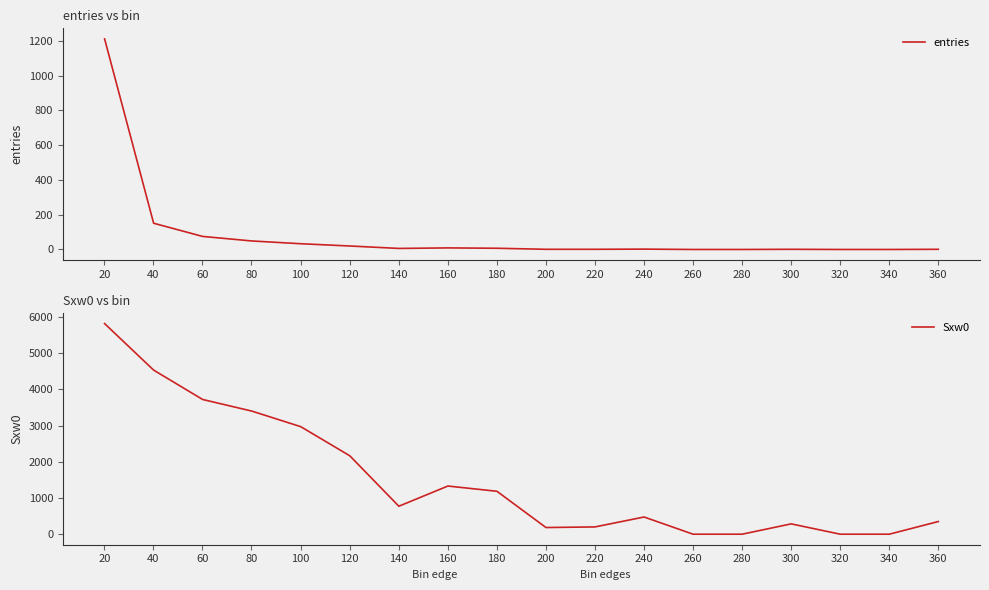

Is it true that Sxw0 equals 4798 at 60?

False